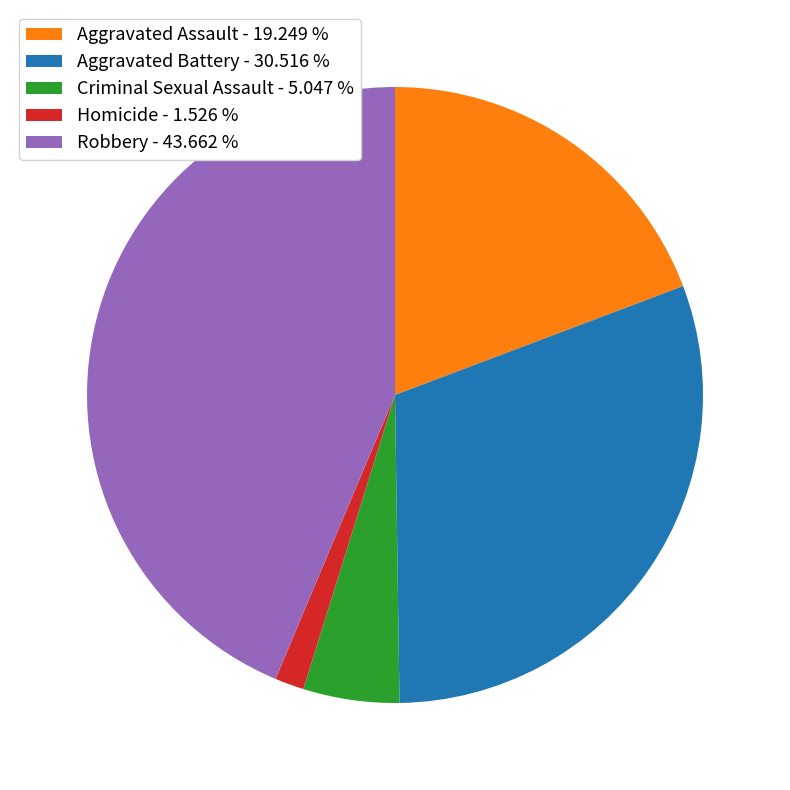

Approximately how many times larger is the value at Homicide compared to Criminal Sexual Assault?

0.3